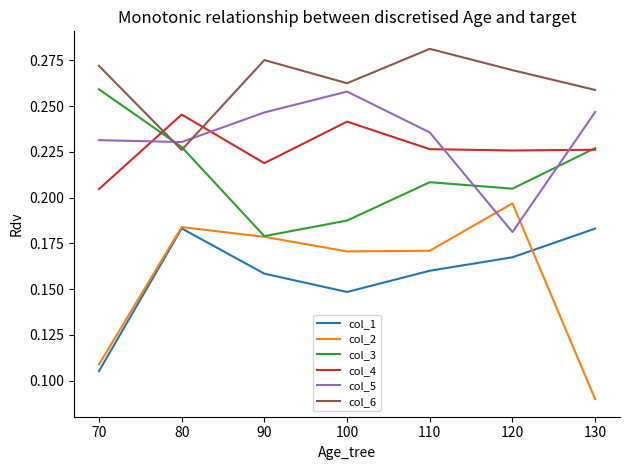

After their last crossing, which series has the higher values: col_6 or col_3?

col_6